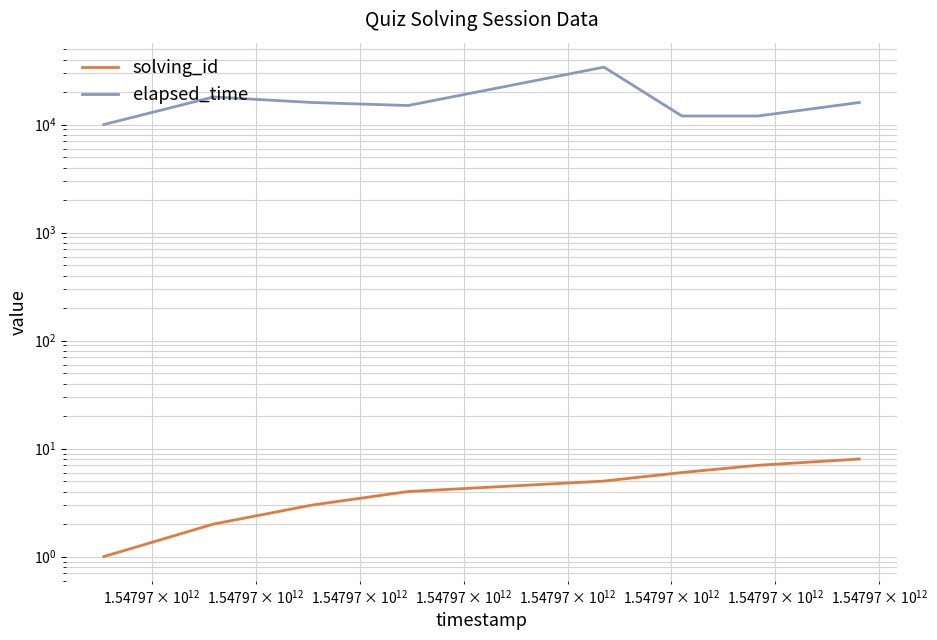

What is the highest value of the solving_id series?

8